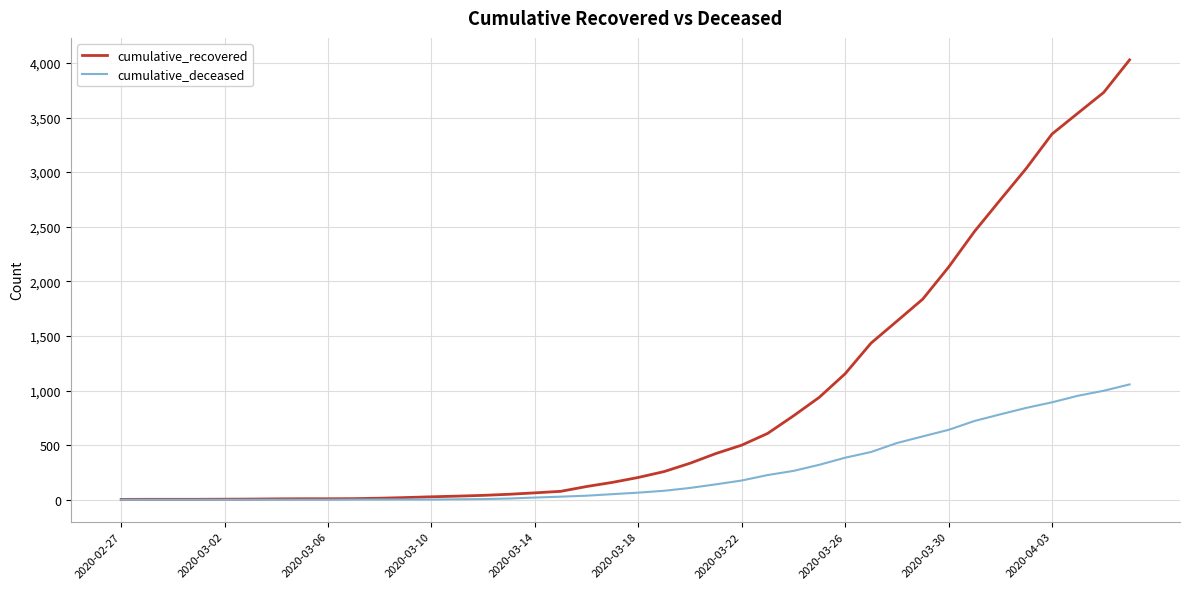

Which series has the largest range (max minus min)?

cumulative_recovered